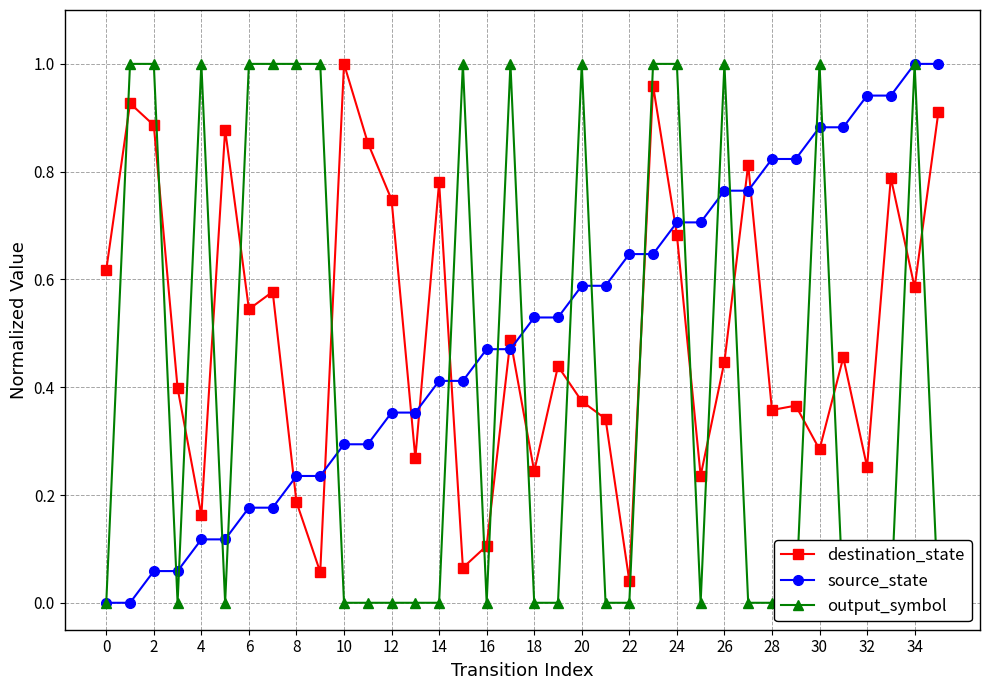

What is the difference between the second highest and second lowest values in the output_symbol series?

1.0